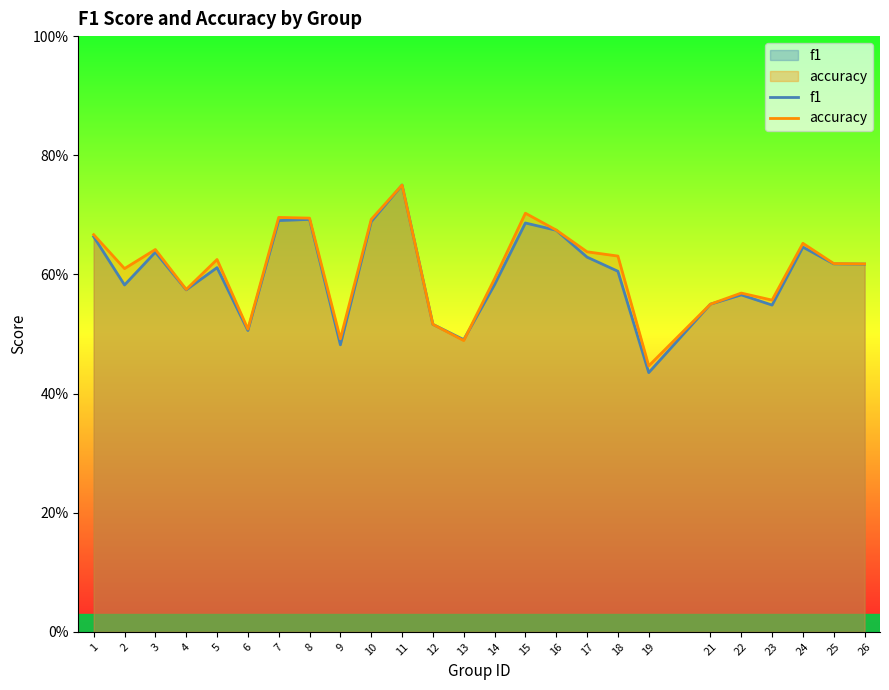

Where is accuracy nearest to the value 0?

19